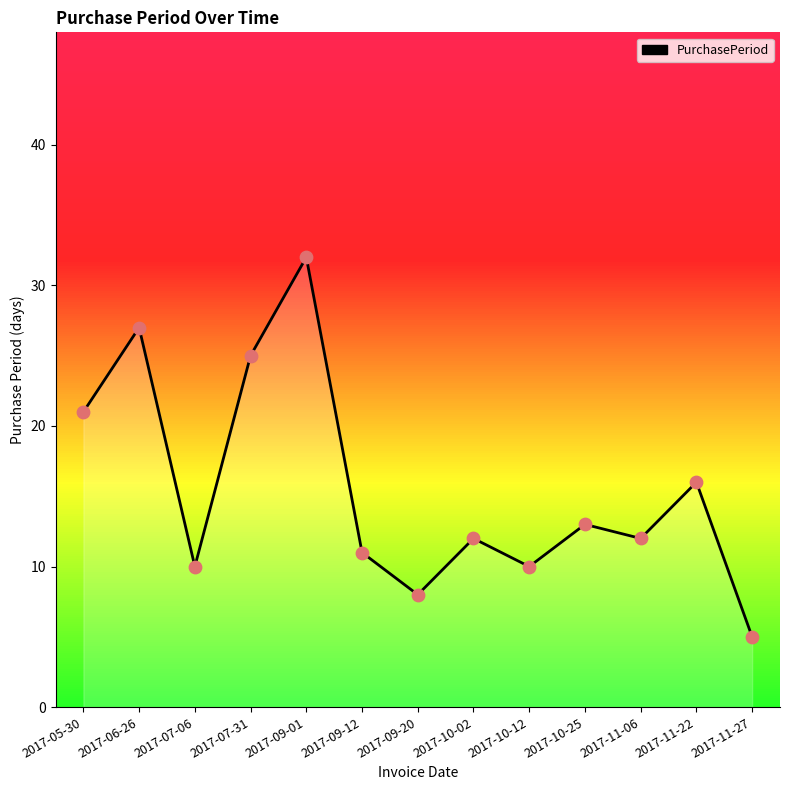

Which has a higher value, 2017-10-25 or 2017-06-26?

2017-06-26